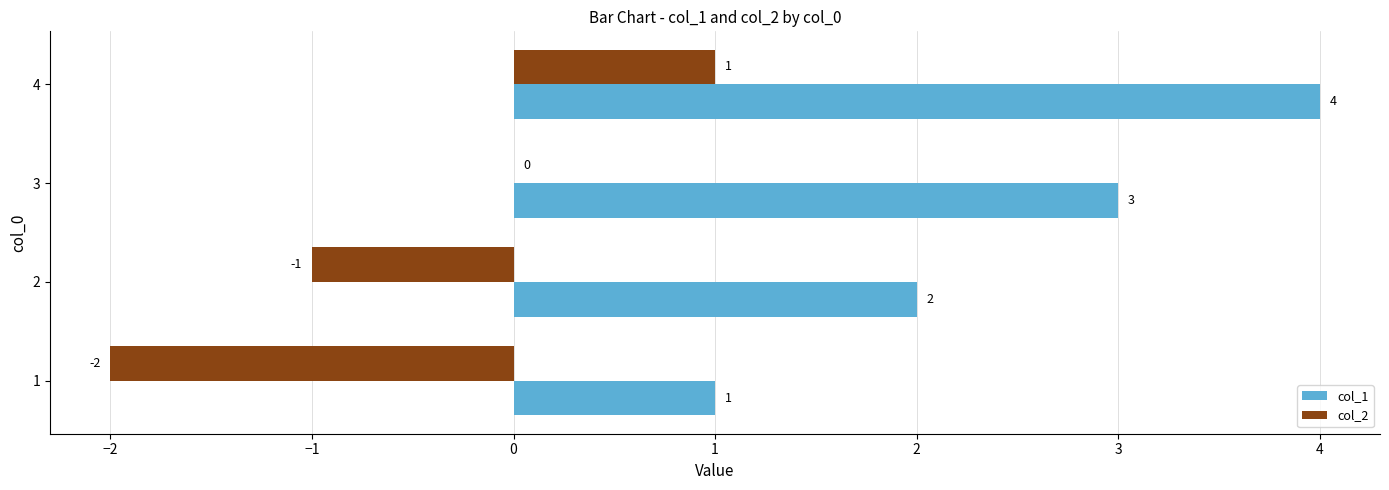

What is the sum of the col_1 values at 4 and 2?

6